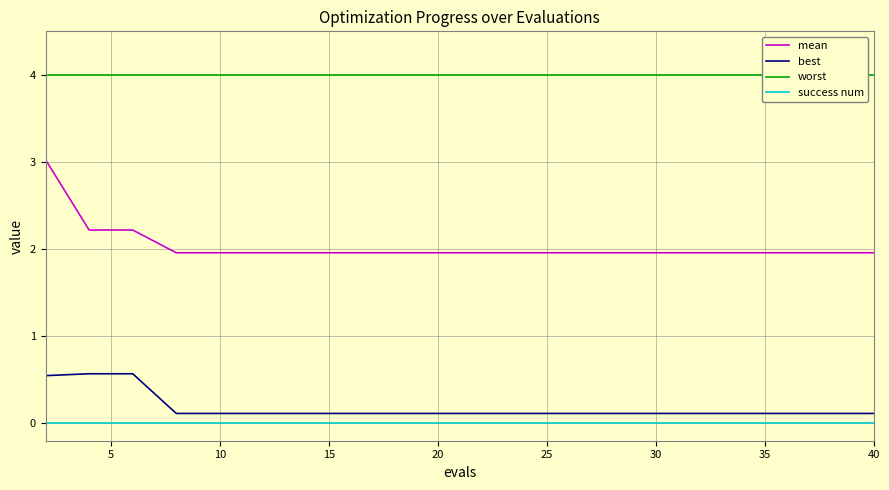

True or false: success num and mean cross at least once.

False